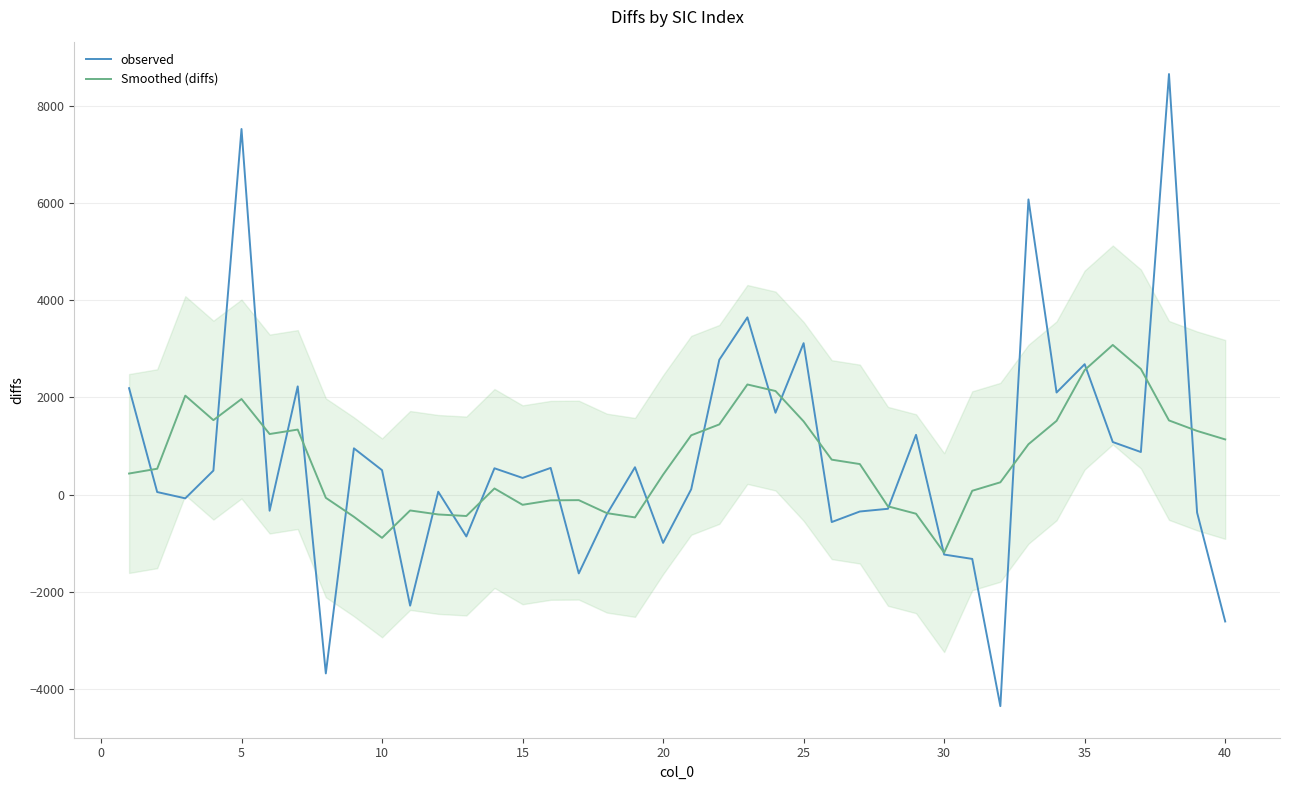

The value of Smoothed (diffs) at 20 is 408.2. True or false?

True